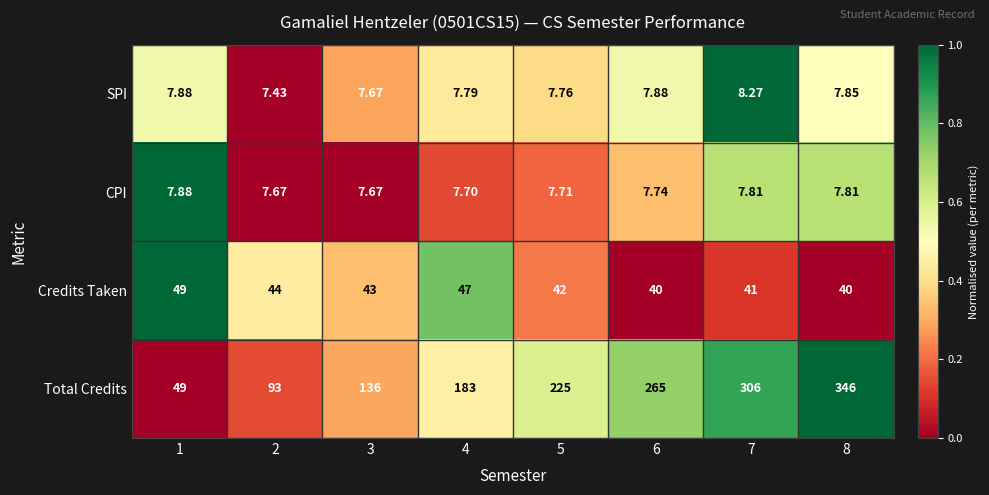

Which series has the widest spread of values?

Total Credits